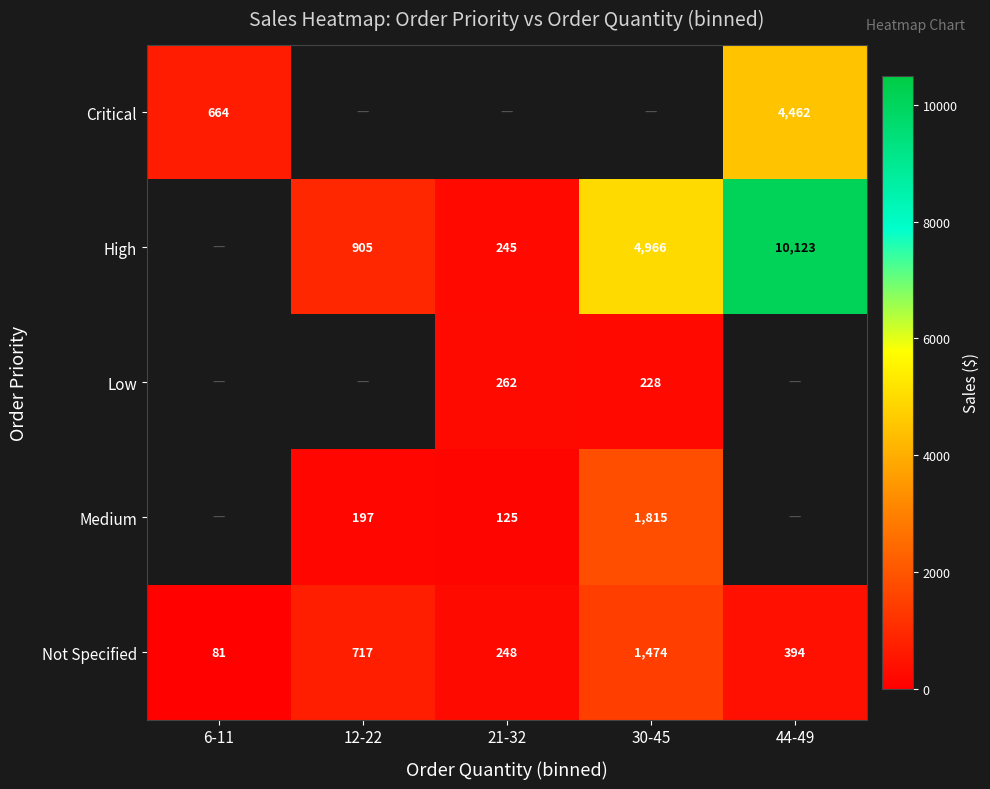

Is the value of Critical at 6-11 greater than the value of Medium at 21-32?

Yes